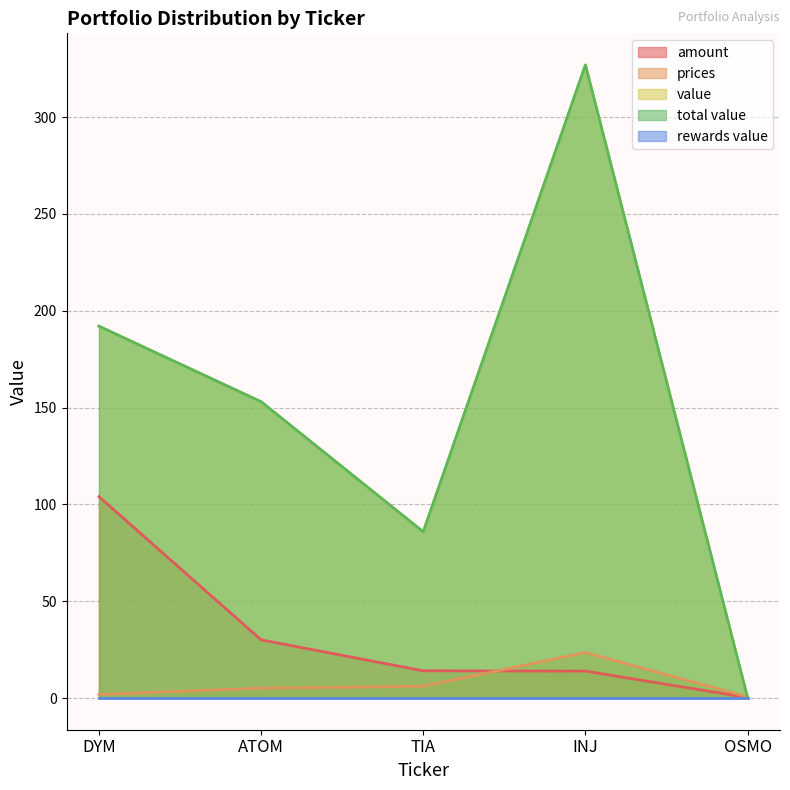

Does the chart display data point markers on the line(s)?

No